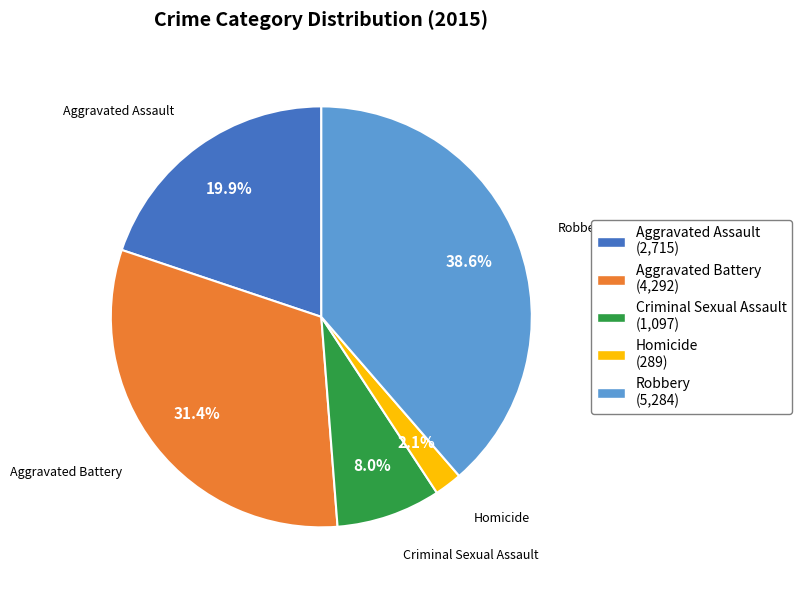

What percentage is the Criminal Sexual Assault slice, to the nearest percent?

8%